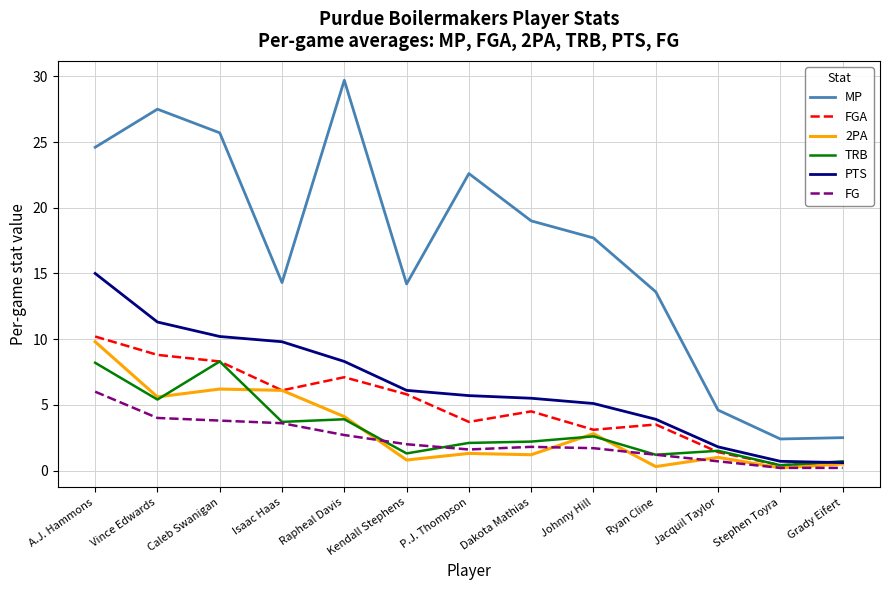

What is the total value across all series at Rapheal Davis?

55.8